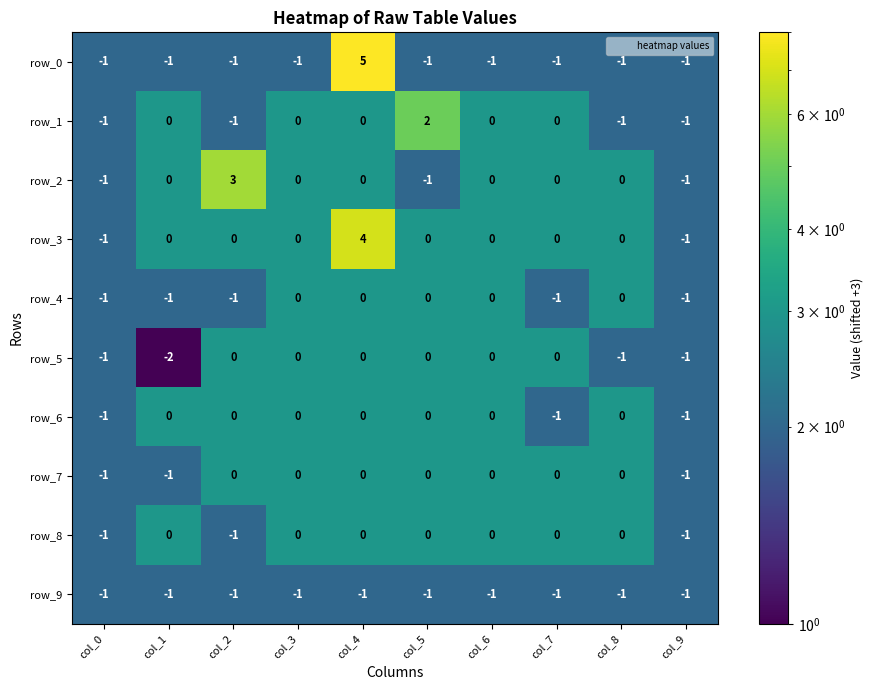

What is the difference between the maximum and minimum values in the row_7 series?

1